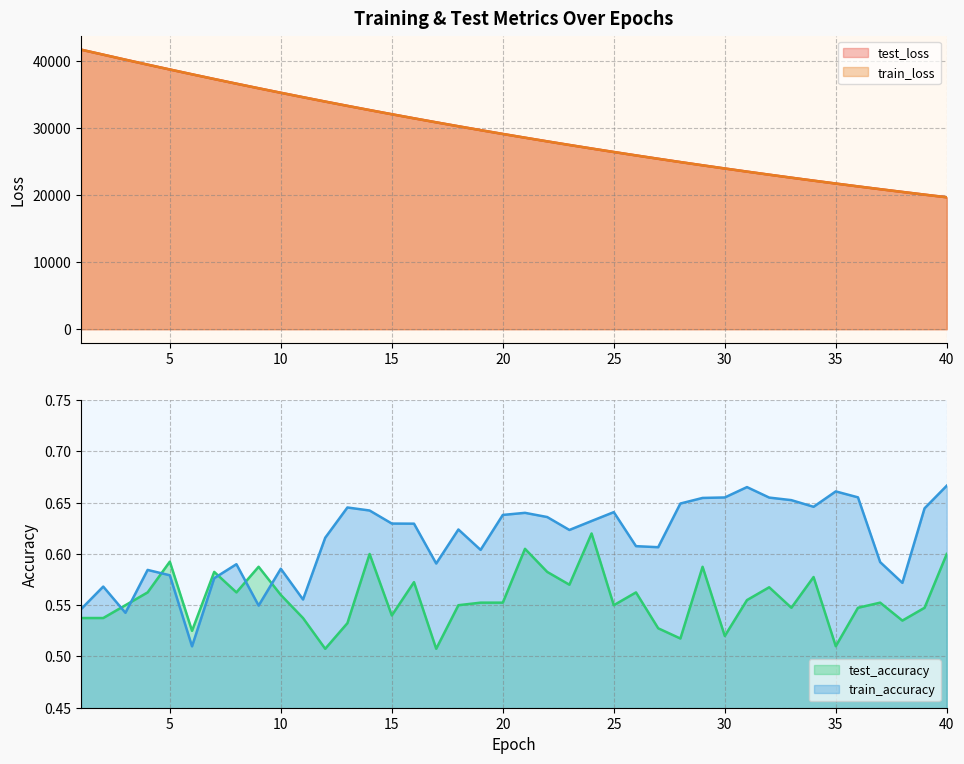

At which category is the sum across all series the highest?

1